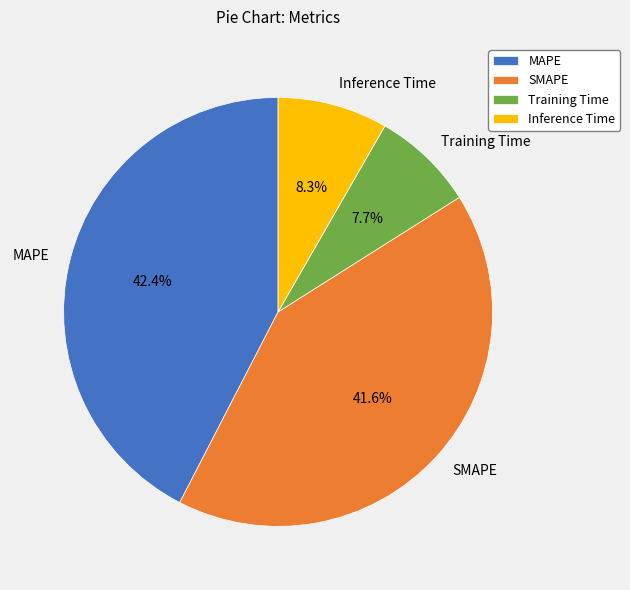

To the nearest percent, what is the average slice percentage?

25%